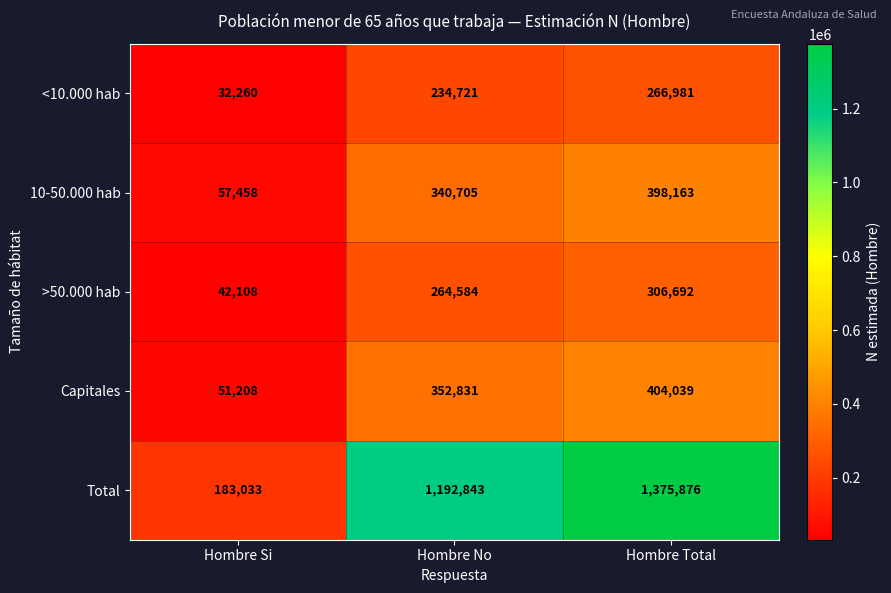

What is the spread (max minus min) of values at Hombre Si?

150773